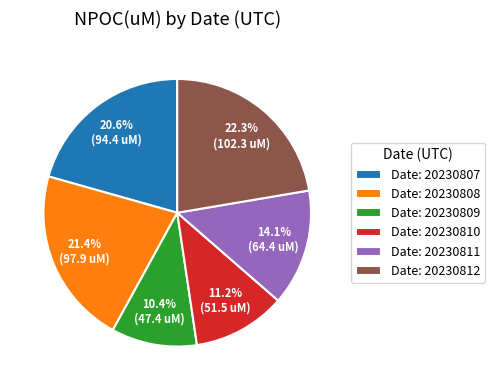

Approximately how many times larger is the value at Date: 20230807 compared to Date: 20230809?

2.0